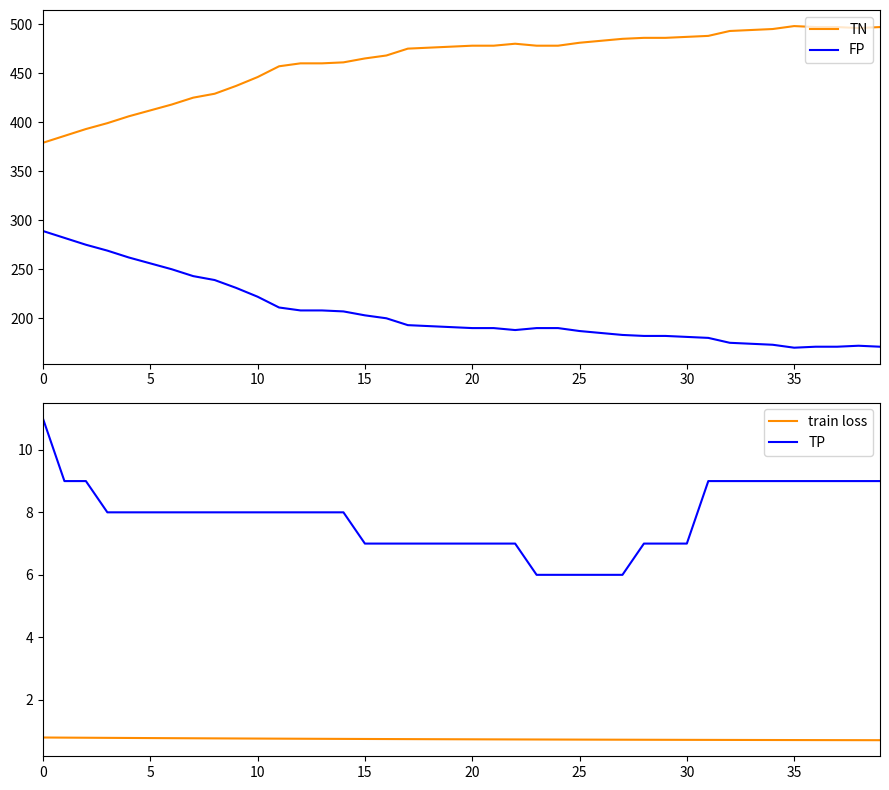

True or false: TN and FP intersect in this chart.

False